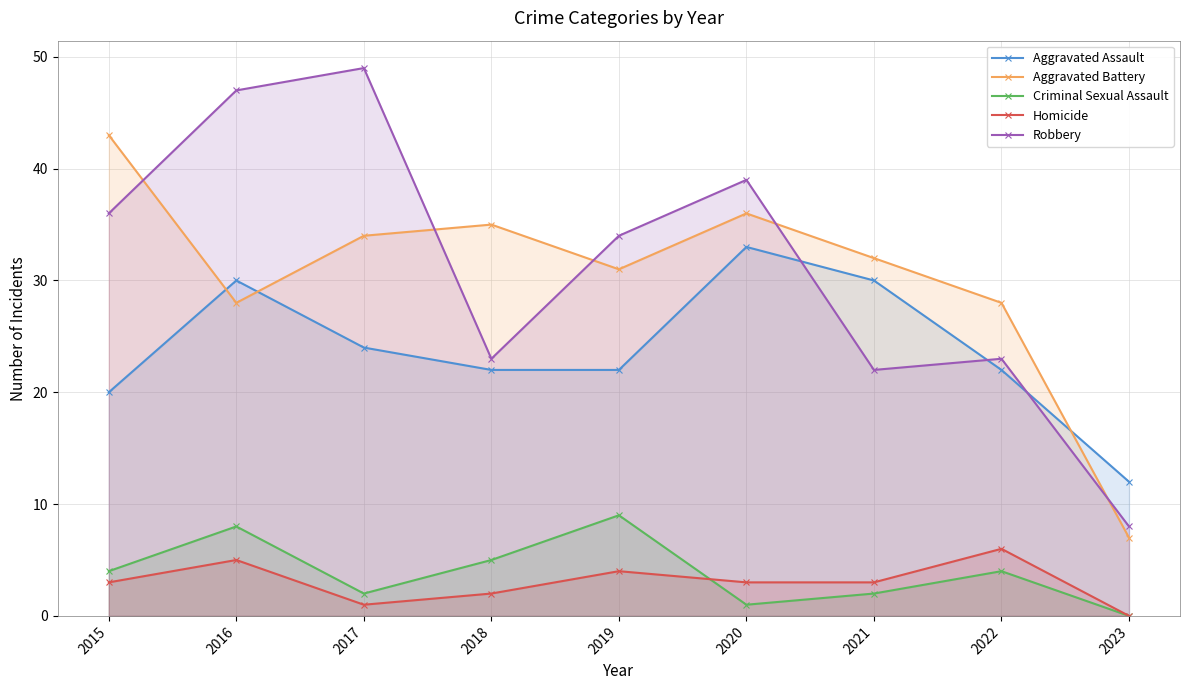

At which label does Robbery reach its peak?

2017